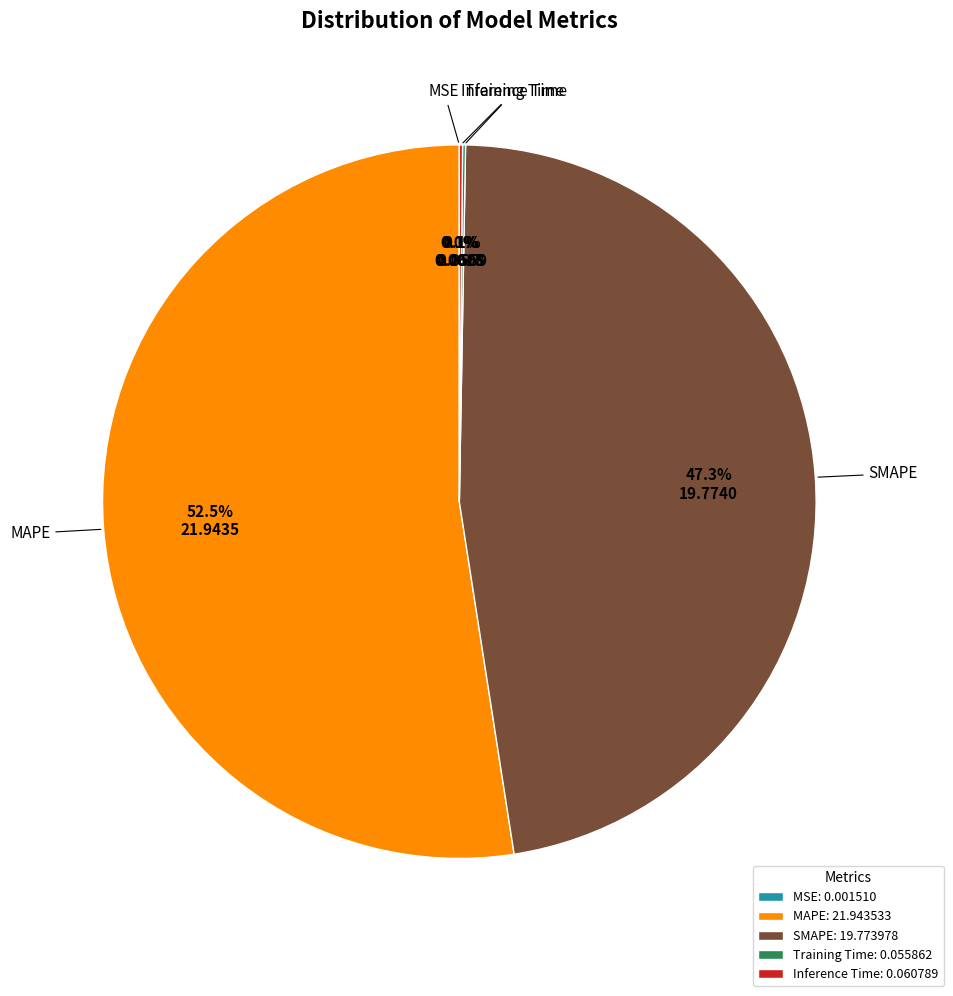

Do MAPE and SMAPE together represent more than half of the pie?

Yes